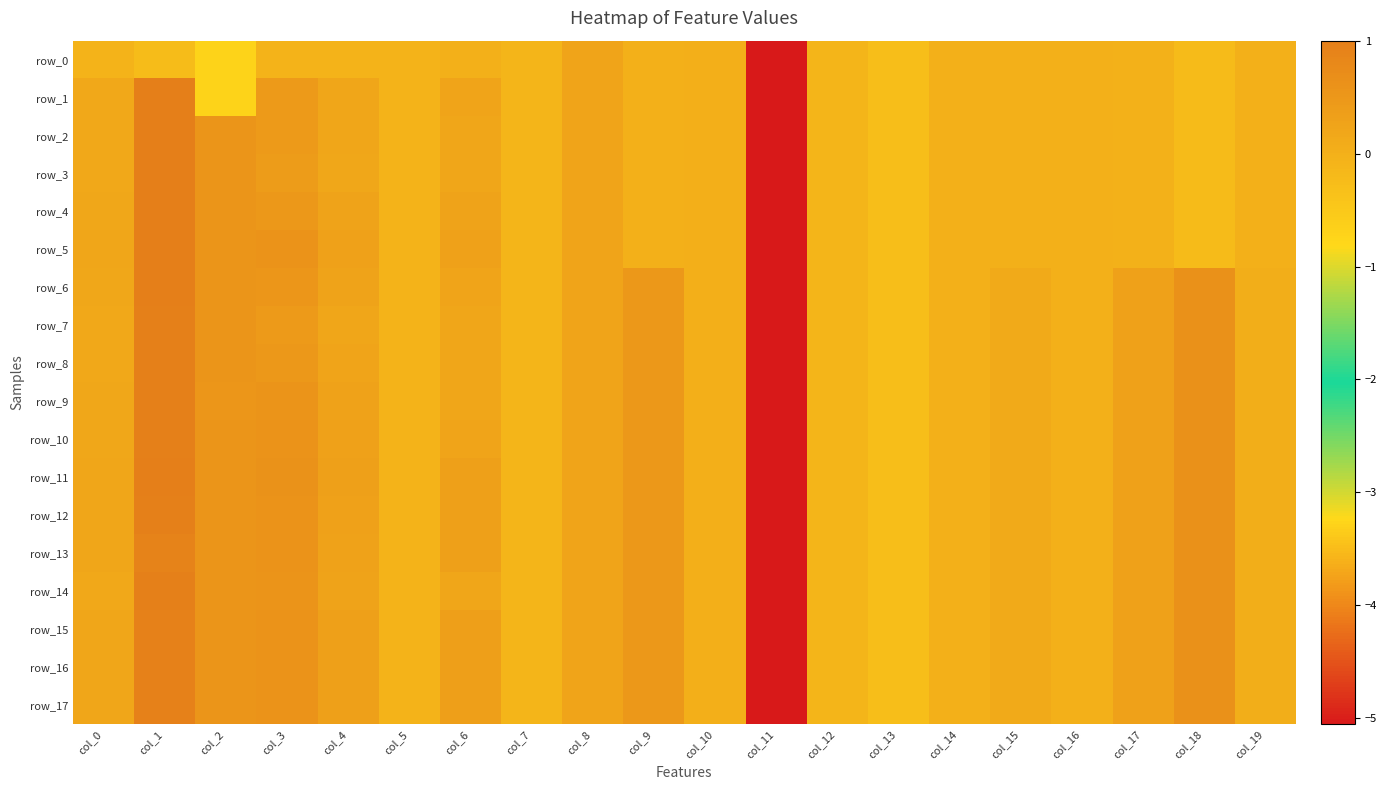

How many values in the row_4 series exceed 0?

8